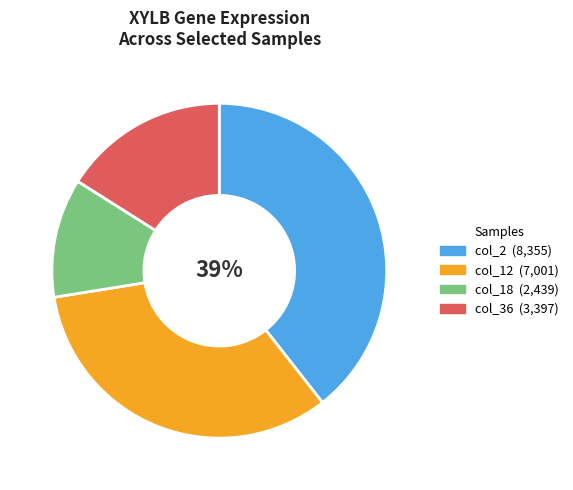

Is there a majority slice in this chart?

No